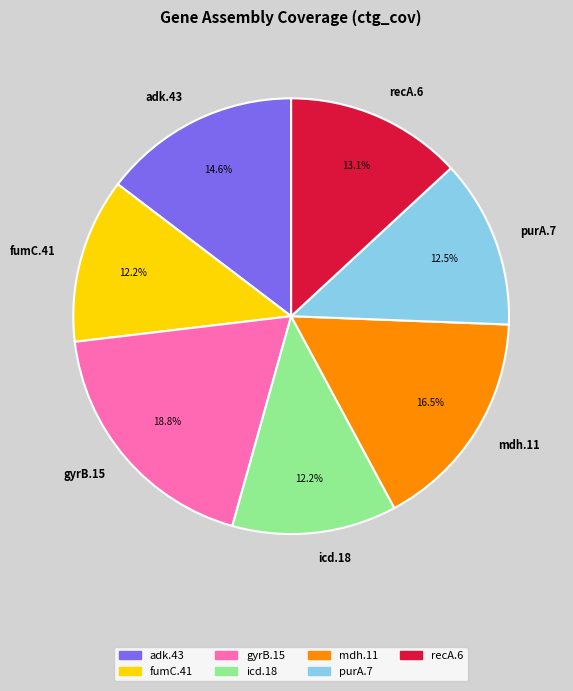

What percentage is the adk.43 slice, to the nearest percent?

15%